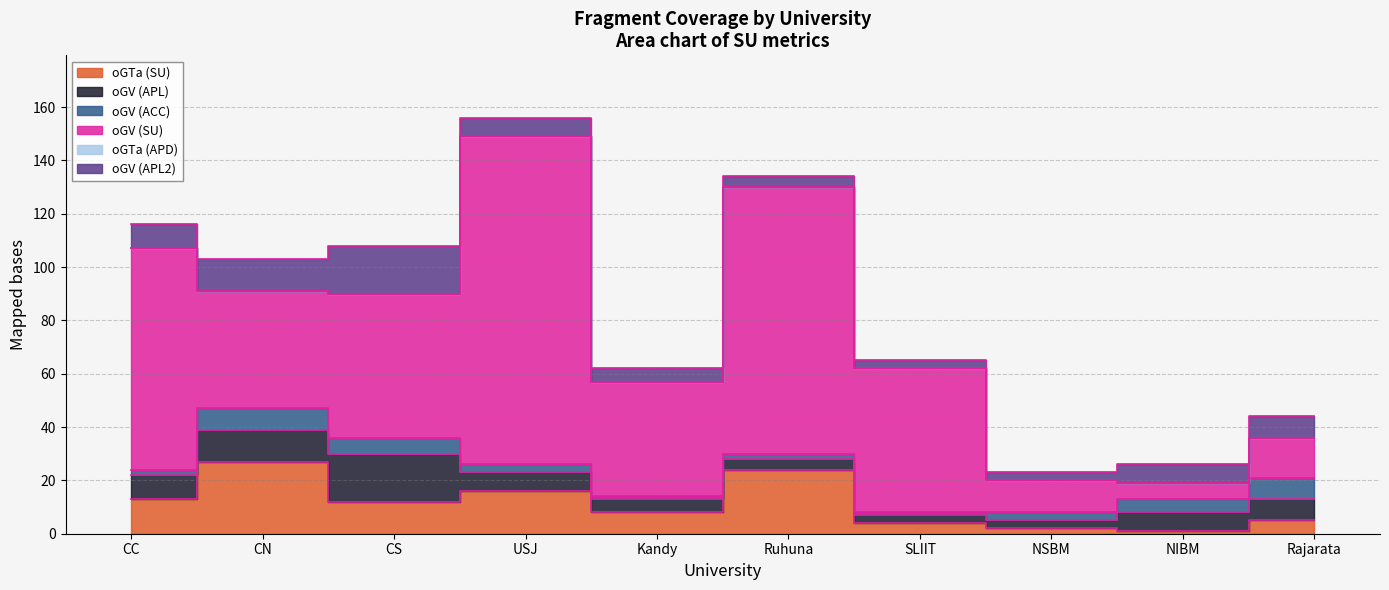

How many interior local valleys does the oGV (SU) series have?

3